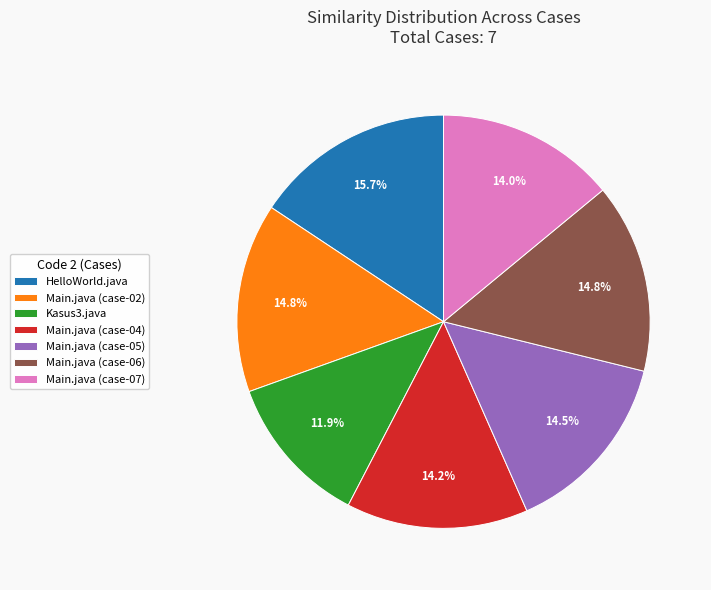

To the nearest percent, what is the difference between the Main.java (case-04) and Main.java (case-02) slice percentages?

1%